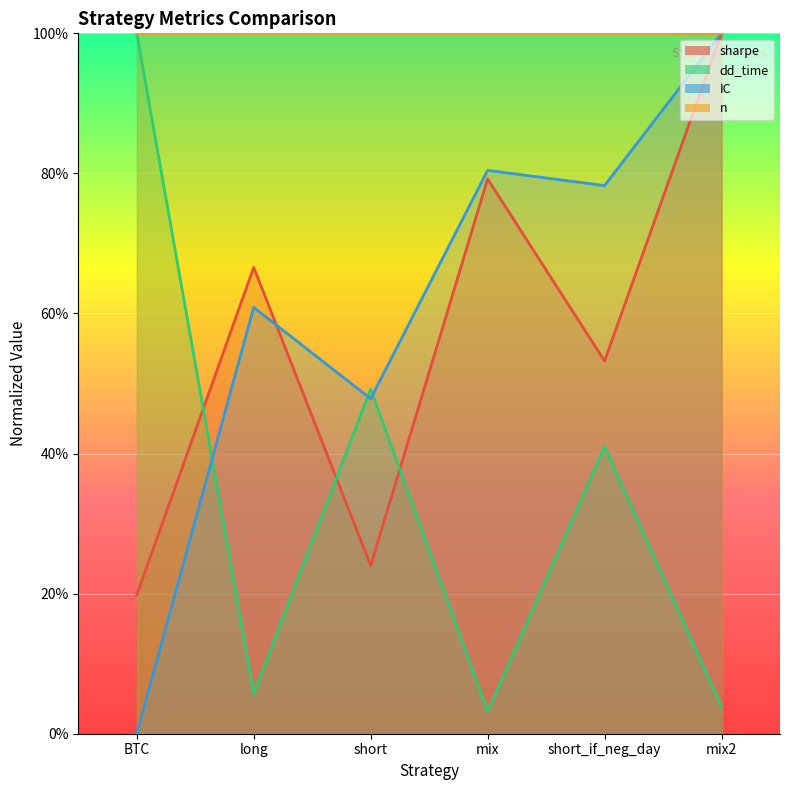

Is it true that dd_time equals 49.2 at short?

True